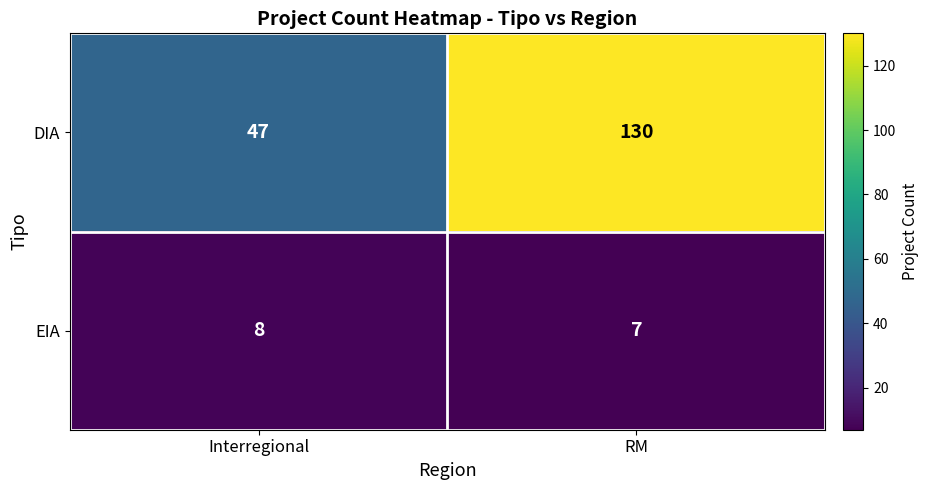

What is the average value of the EIA series?

8